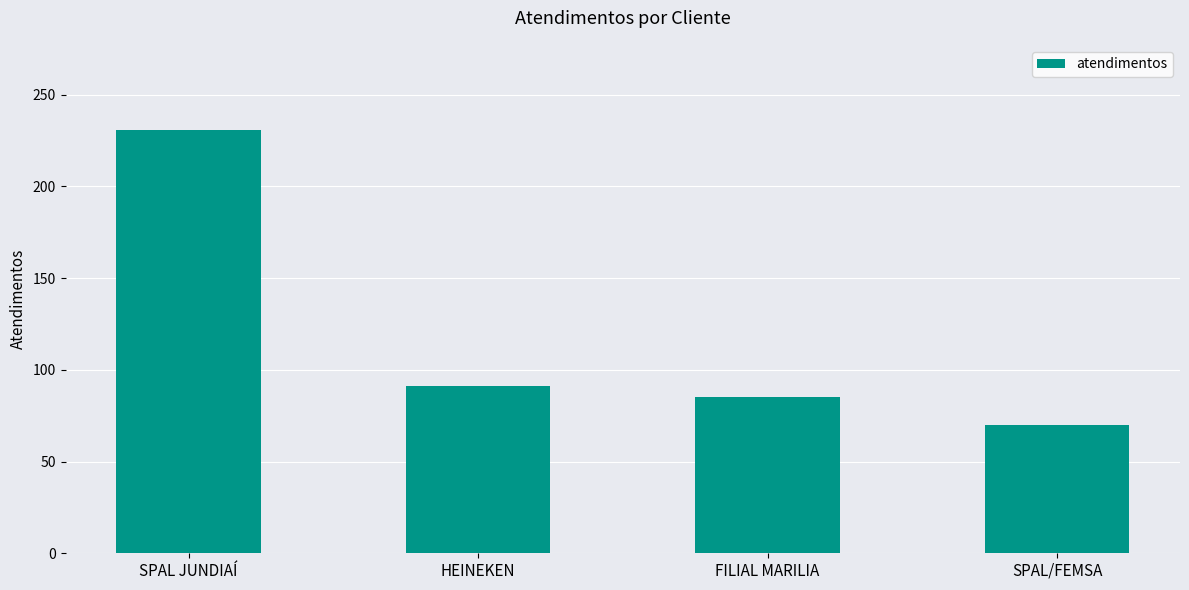

Between SPAL/FEMSA and SPAL JUNDIAÍ, which is larger?

SPAL JUNDIAÍ